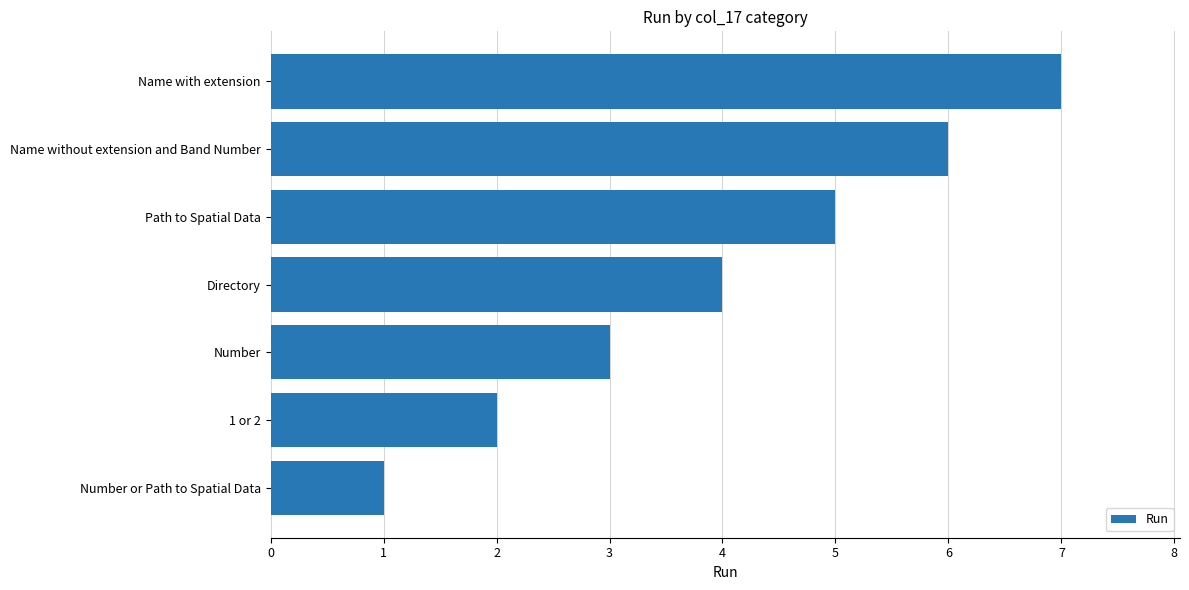

Is it true that the value at Name without extension and Band Number is 6?

True